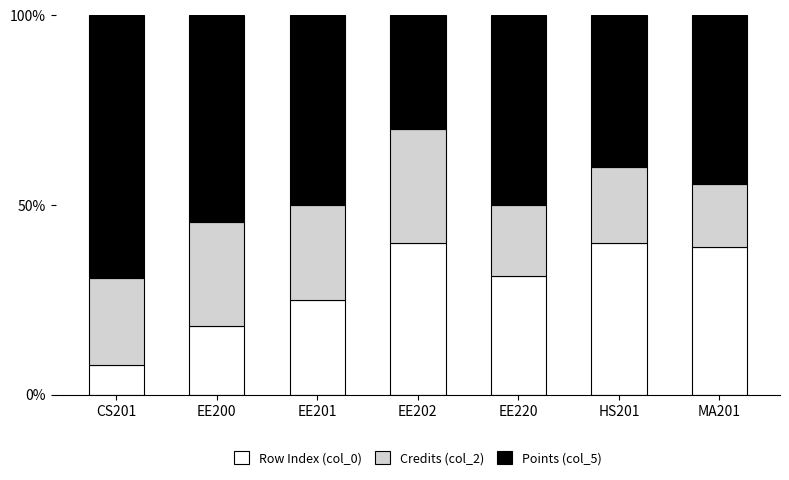

The value of Row Index (col_0) at CS201 is 4.2. True or false?

False